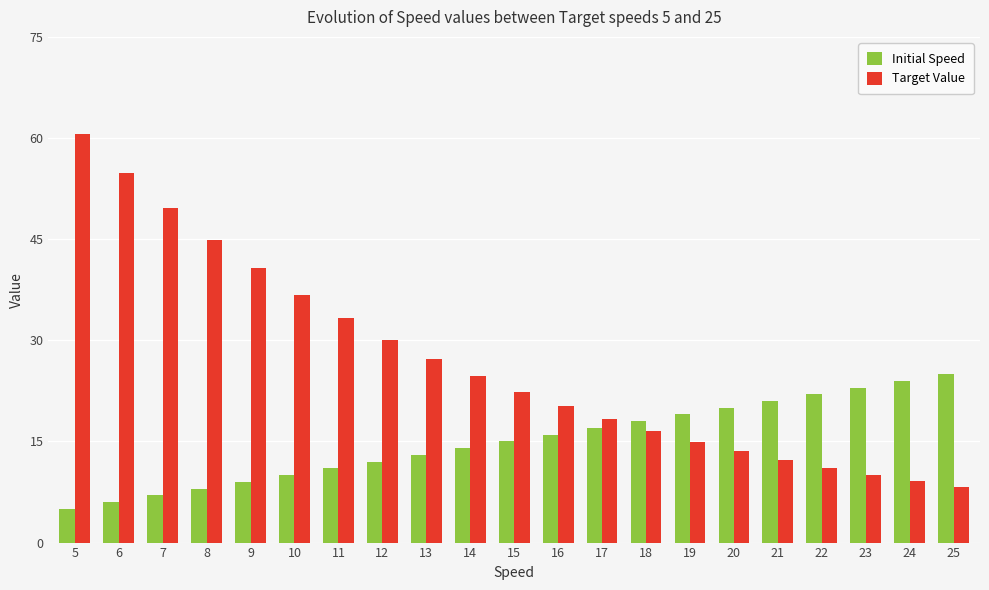

How many values in the Target Value series are below 22?

10